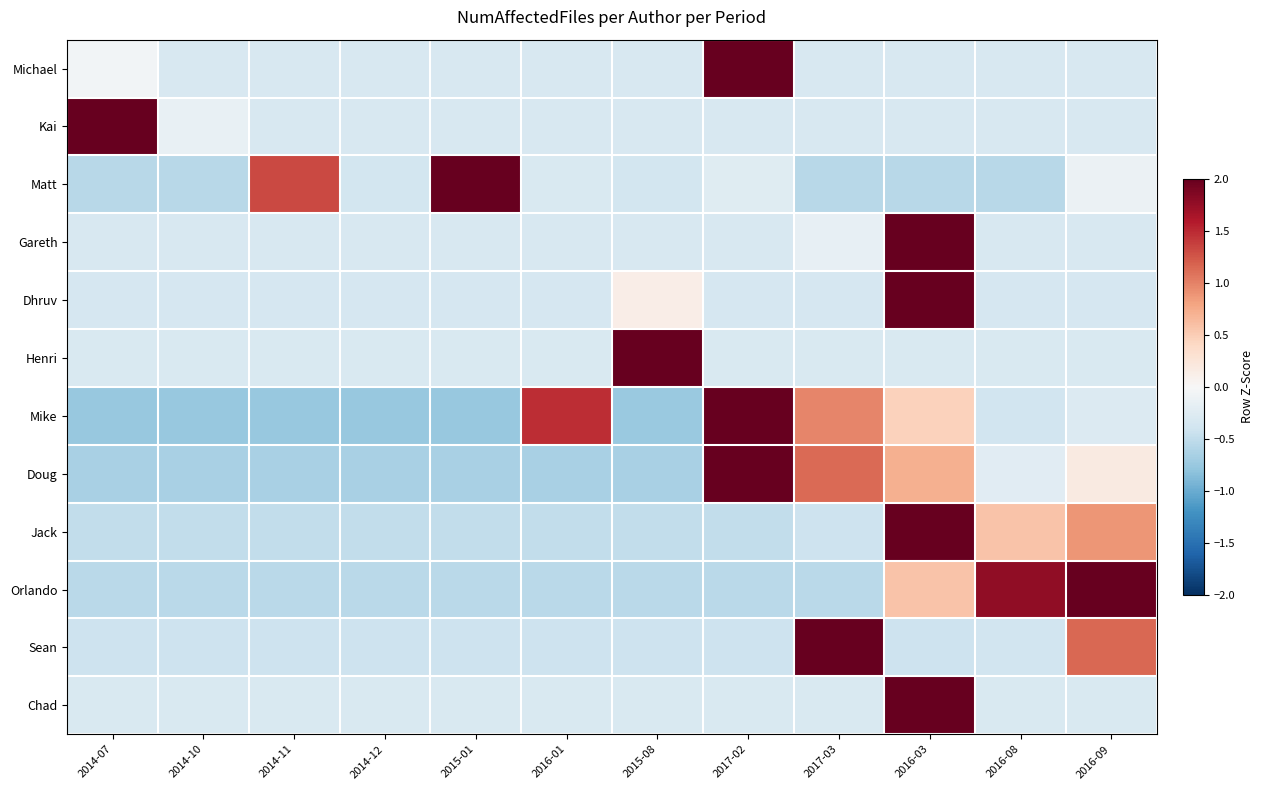

Reading left to right, what are all the values shown in this chart?

Michael: 2014-07=-0.1	2014-10=-0.3	2014-11=-0.3	2014-12=-0.3	2015-01=-0.3	2016-01=-0.3	2015-08=-0.3	2017-02=3.3	2017-03=-0.3	2016-03=-0.3	2016-08=-0.3	2016-09=-0.3
Kai: 2014-07=3.3	2014-10=-0.1	2014-11=-0.3	2014-12=-0.3	2015-01=-0.3	2016-01=-0.3	2015-08=-0.3	2017-02=-0.3	2017-03=-0.3	2016-03=-0.3	2016-08=-0.3	2016-09=-0.3
Matt: 2014-07=-0.6	2014-10=-0.6	2014-11=1.3	2014-12=-0.4	2015-01=2.9	2016-01=-0.3	2015-08=-0.4	2017-02=-0.2	2017-03=-0.6	2016-03=-0.6	2016-08=-0.6	2016-09=-0.1
Gareth: 2014-07=-0.3	2014-10=-0.3	2014-11=-0.3	2014-12=-0.3	2015-01=-0.3	2016-01=-0.3	2015-08=-0.3	2017-02=-0.3	2017-03=-0.2	2016-03=3.3	2016-08=-0.3	2016-09=-0.3
Dhruv: 2014-07=-0.3	2014-10=-0.3	2014-11=-0.3	2014-12=-0.3	2015-01=-0.3	2016-01=-0.3	2015-08=0.1	2017-02=-0.3	2017-03=-0.3	2016-03=3.3	2016-08=-0.3	2016-09=-0.3
Henri: 2014-07=-0.3	2014-10=-0.3	2014-11=-0.3	2014-12=-0.3	2015-01=-0.3	2016-01=-0.3	2015-08=3.3	2017-02=-0.3	2017-03=-0.3	2016-03=-0.3	2016-08=-0.3	2016-09=-0.3
Mike: 2014-07=-0.8	2014-10=-0.8	2014-11=-0.8	2014-12=-0.8	2015-01=-0.8	2016-01=1.5	2015-08=-0.7	2017-02=2.2	2017-03=1.0	2016-03=0.5	2016-08=-0.4	2016-09=-0.3
Doug: 2014-07=-0.6	2014-10=-0.6	2014-11=-0.6	2014-12=-0.6	2015-01=-0.6	2016-01=-0.6	2015-08=-0.6	2017-02=2.7	2017-03=1.1	2016-03=0.7	2016-08=-0.2	2016-09=0.2
Jack: 2014-07=-0.5	2014-10=-0.5	2014-11=-0.5	2014-12=-0.5	2015-01=-0.5	2016-01=-0.5	2015-08=-0.5	2017-02=-0.5	2017-03=-0.4	2016-03=3.0	2016-08=0.6	2016-09=0.9
Orlando: 2014-07=-0.5	2014-10=-0.5	2014-11=-0.5	2014-12=-0.5	2015-01=-0.5	2016-01=-0.5	2015-08=-0.5	2017-02=-0.5	2017-03=-0.5	2016-03=0.6	2016-08=1.8	2016-09=2.4
Sean: 2014-07=-0.4	2014-10=-0.4	2014-11=-0.4	2014-12=-0.4	2015-01=-0.4	2016-01=-0.4	2015-08=-0.4	2017-02=-0.4	2017-03=3.0	2016-03=-0.4	2016-08=-0.4	2016-09=1.2
Chad: 2014-07=-0.3	2014-10=-0.3	2014-11=-0.3	2014-12=-0.3	2015-01=-0.3	2016-01=-0.3	2015-08=-0.3	2017-02=-0.3	2017-03=-0.3	2016-03=3.3	2016-08=-0.3	2016-09=-0.3